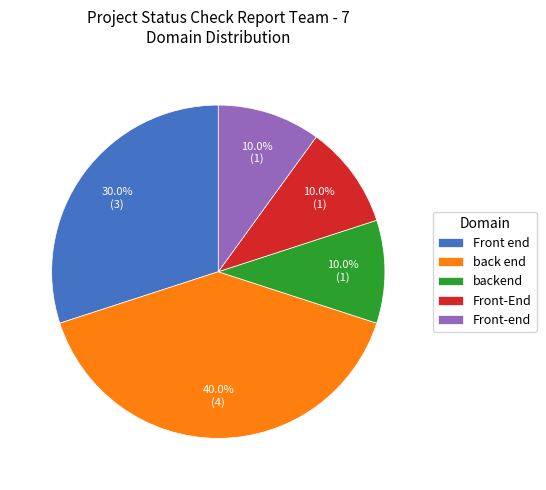

Combined, what portion of the pie is backend and Front end?

40.0%